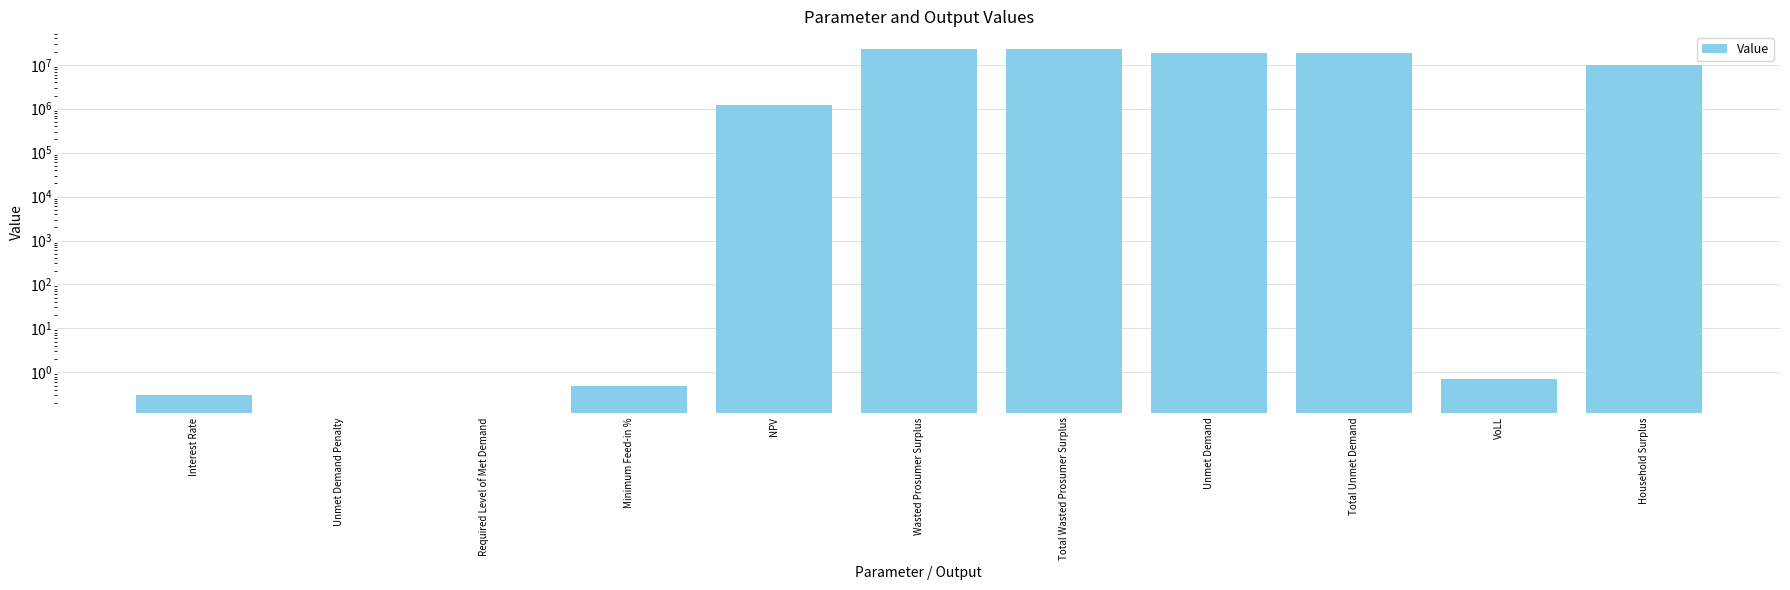

Reading left to right, transcribe all the data shown in this chart.

0.3	0.0	0.0	0.5	1217245.1	23313471.0	23313471.0	19050293.5	19050293.5	0.7	9927898.6